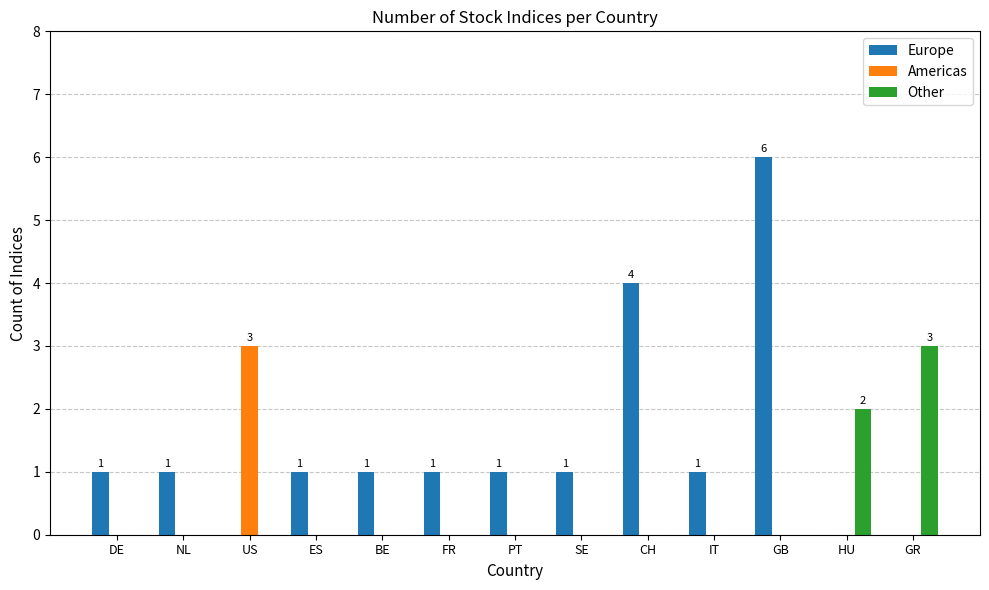

Which series changed the most between SE and GR?

Other